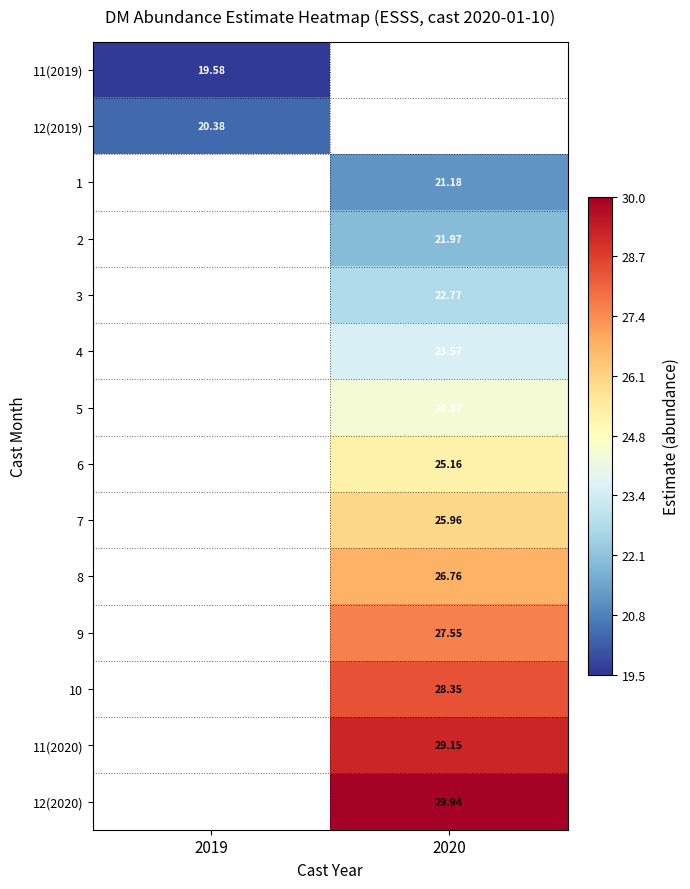

Which series has the largest range (max minus min)?

11(2019)